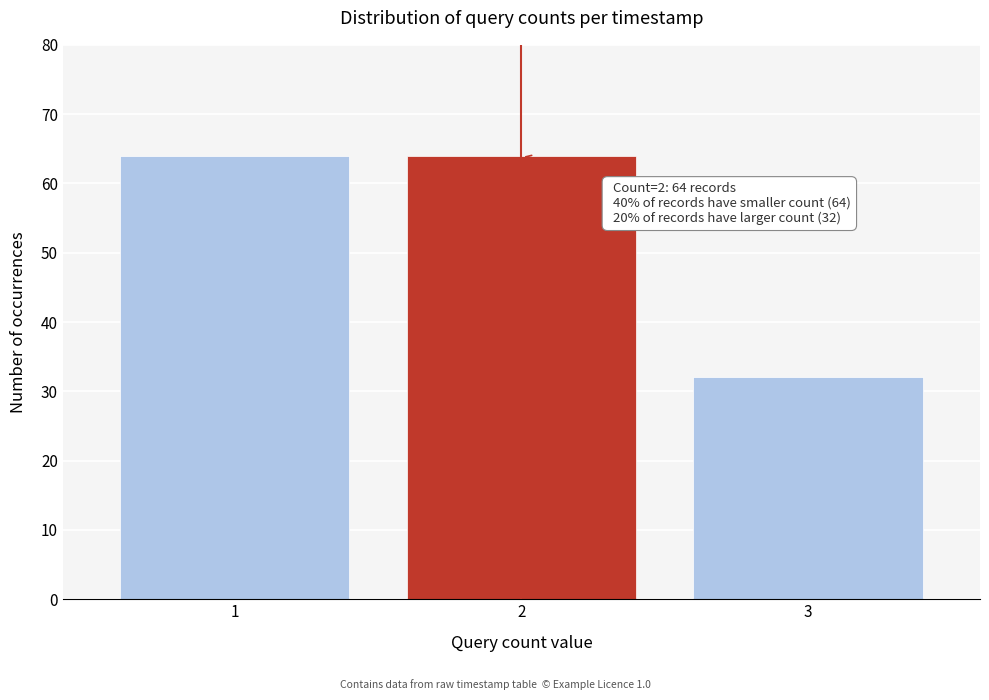

Reading left to right, what are all the values shown in this chart?

64	64	32